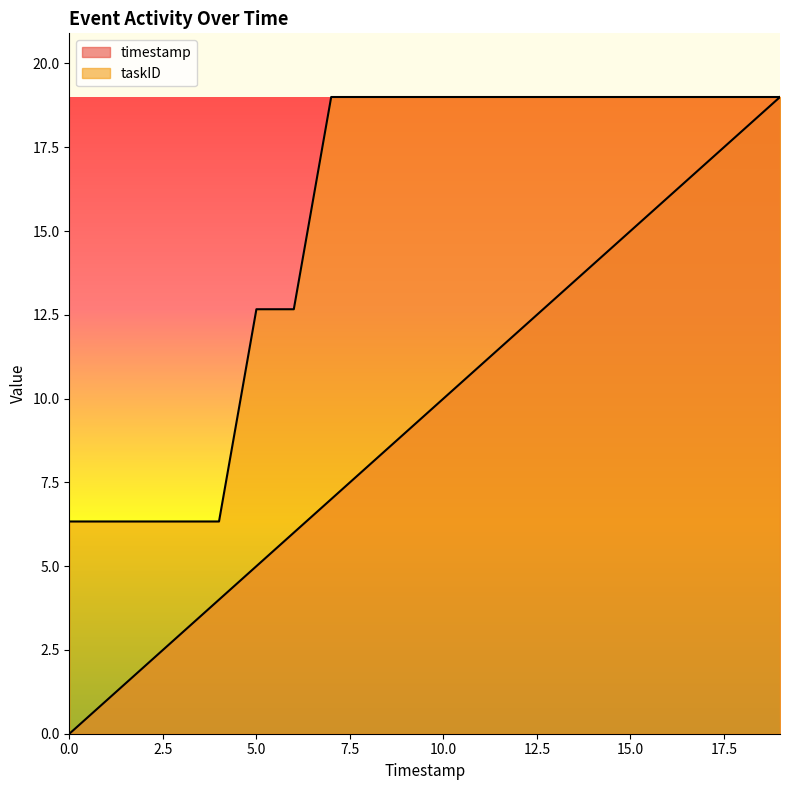

Which category has the highest value across all series?

19